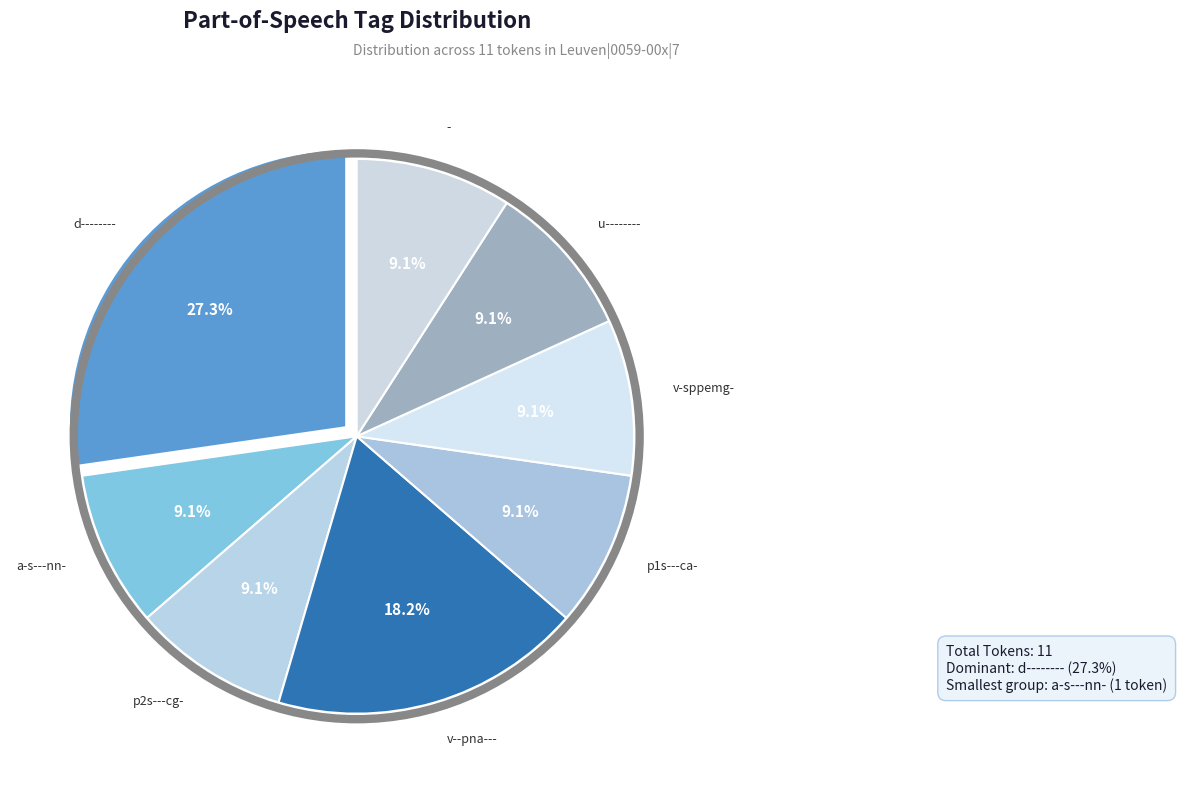

How many segments does this pie chart have?

8